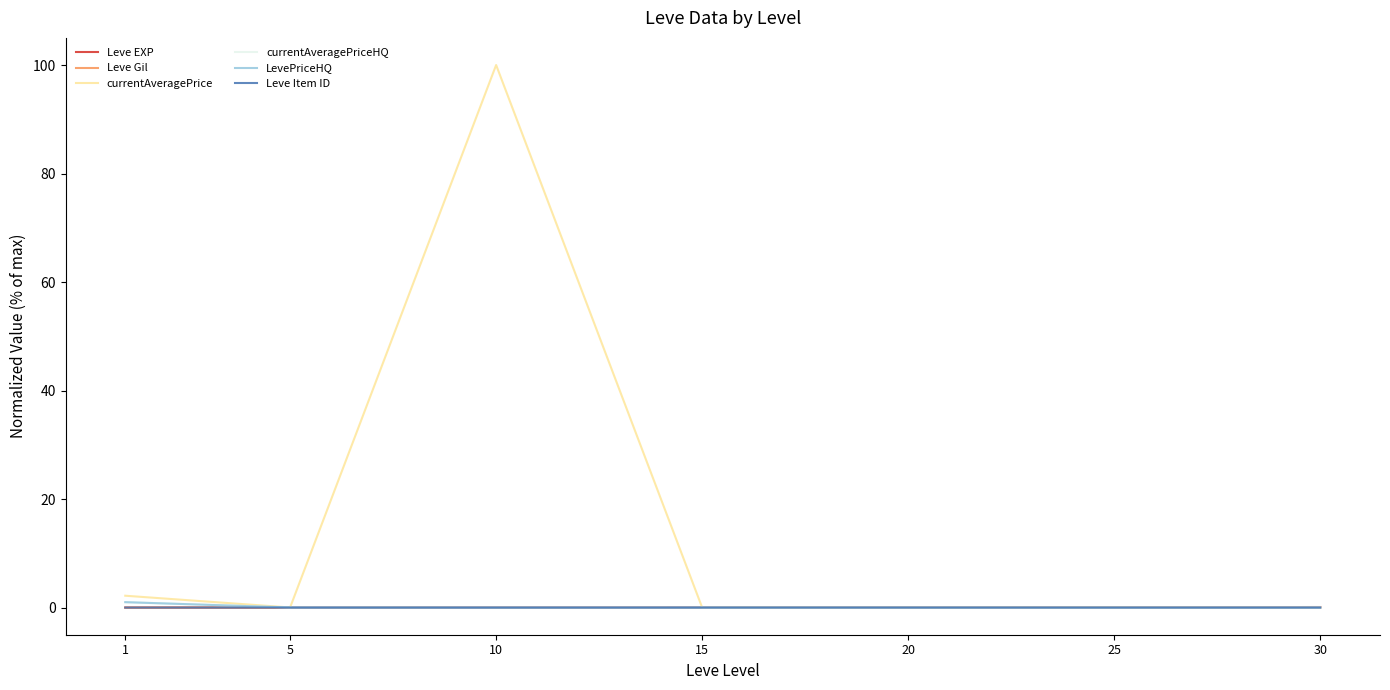

Rank the series by their maximum value, from lowest to highest.

Leve Gil, Leve Item ID, Leve EXP, currentAveragePriceHQ, LevePriceHQ, currentAveragePrice